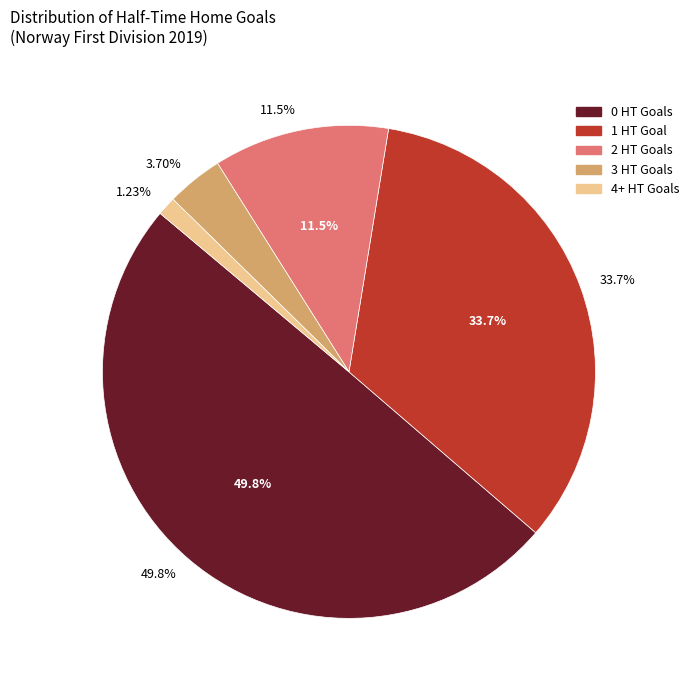

Does 4+ HT Goals H account for over 50% of the chart?

No